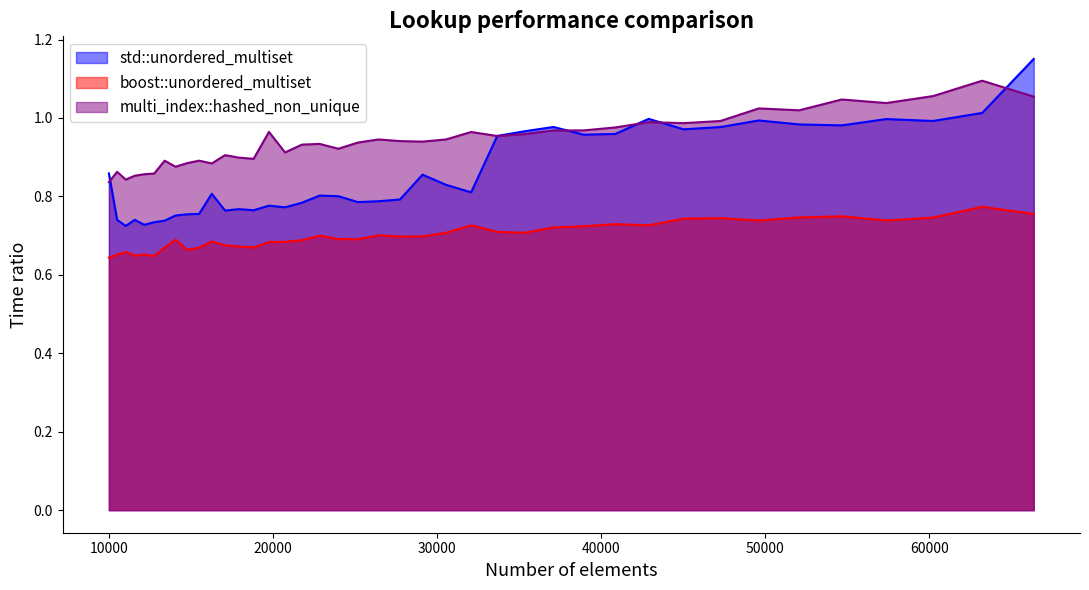

Which series has the largest total across all categories?

multi_index::hashed_non_unique